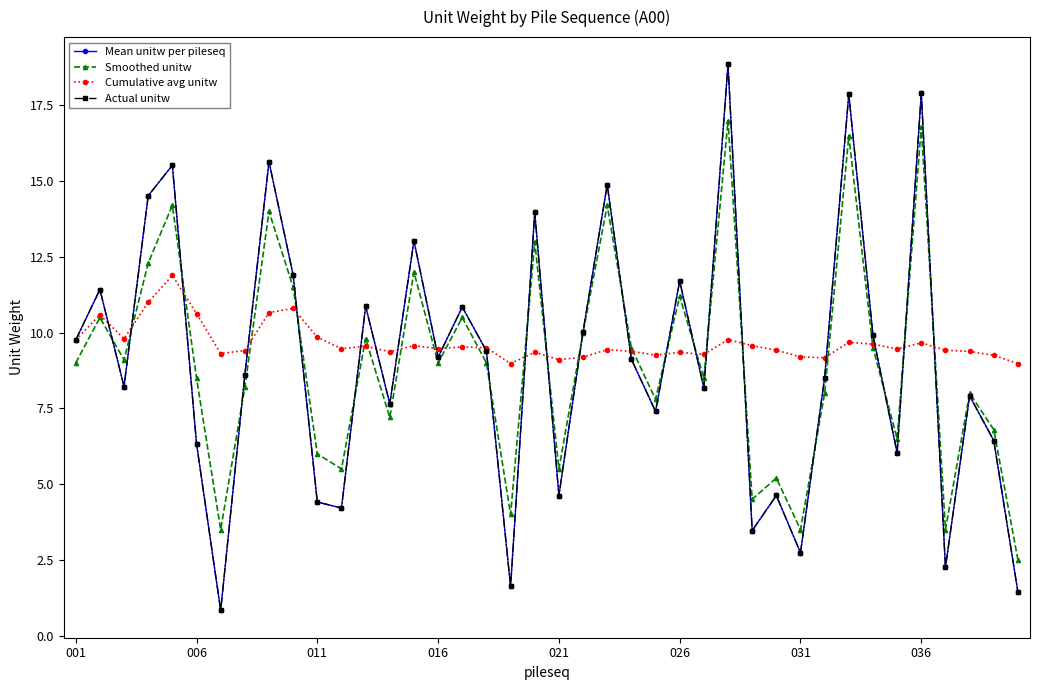

True or false: Mean unitw per pileseq and Actual unitw intersect in this chart.

False